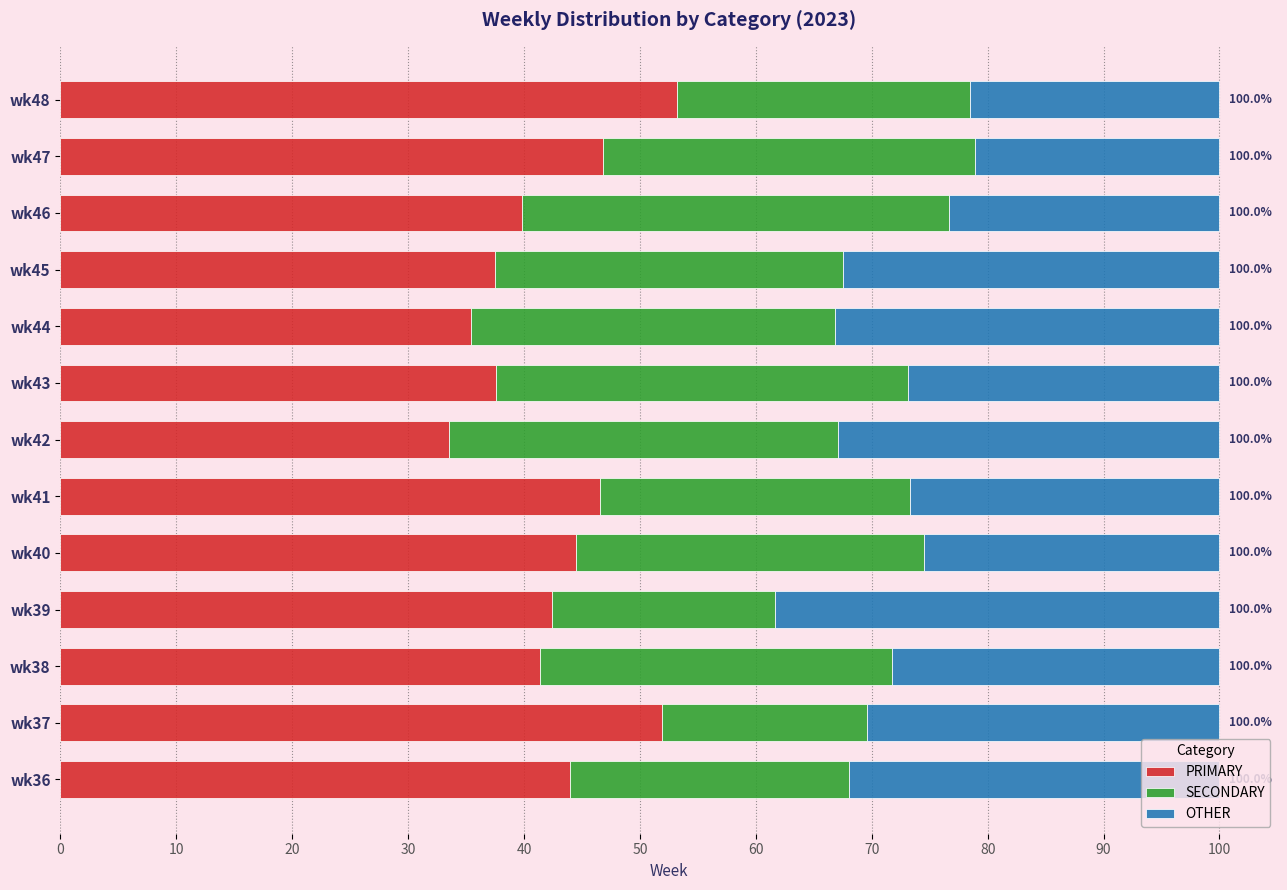

Is it true that PRIMARY equals 53.2 at wk48?

True